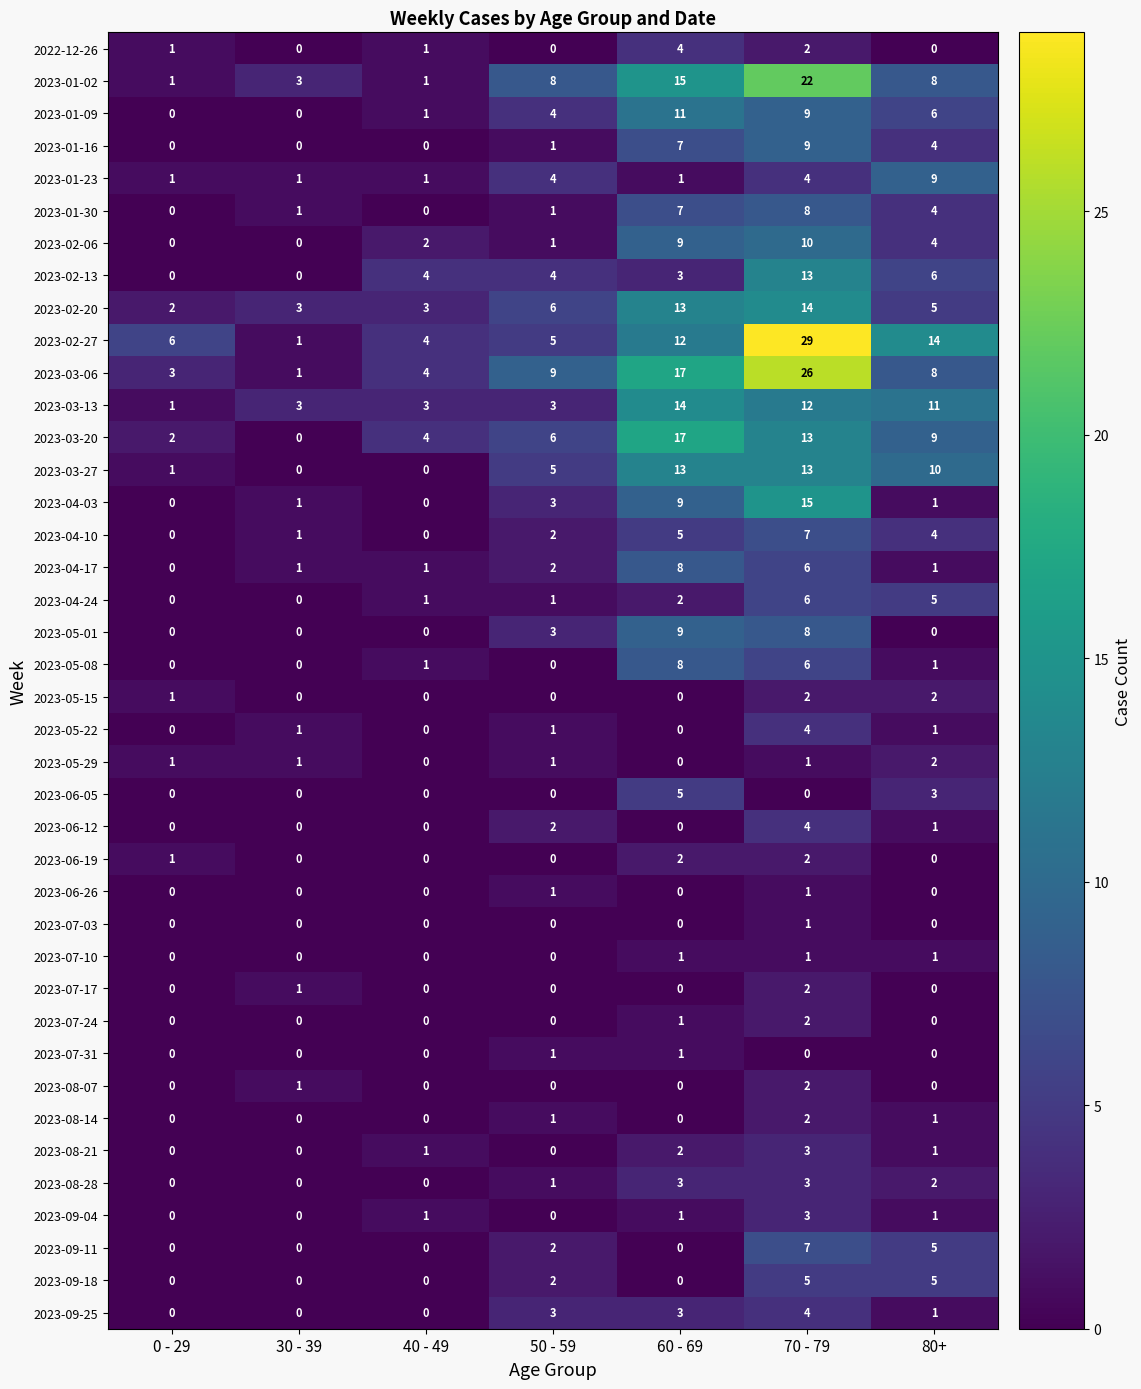

How many 2023-07-31 values are between 0 and 1?

7